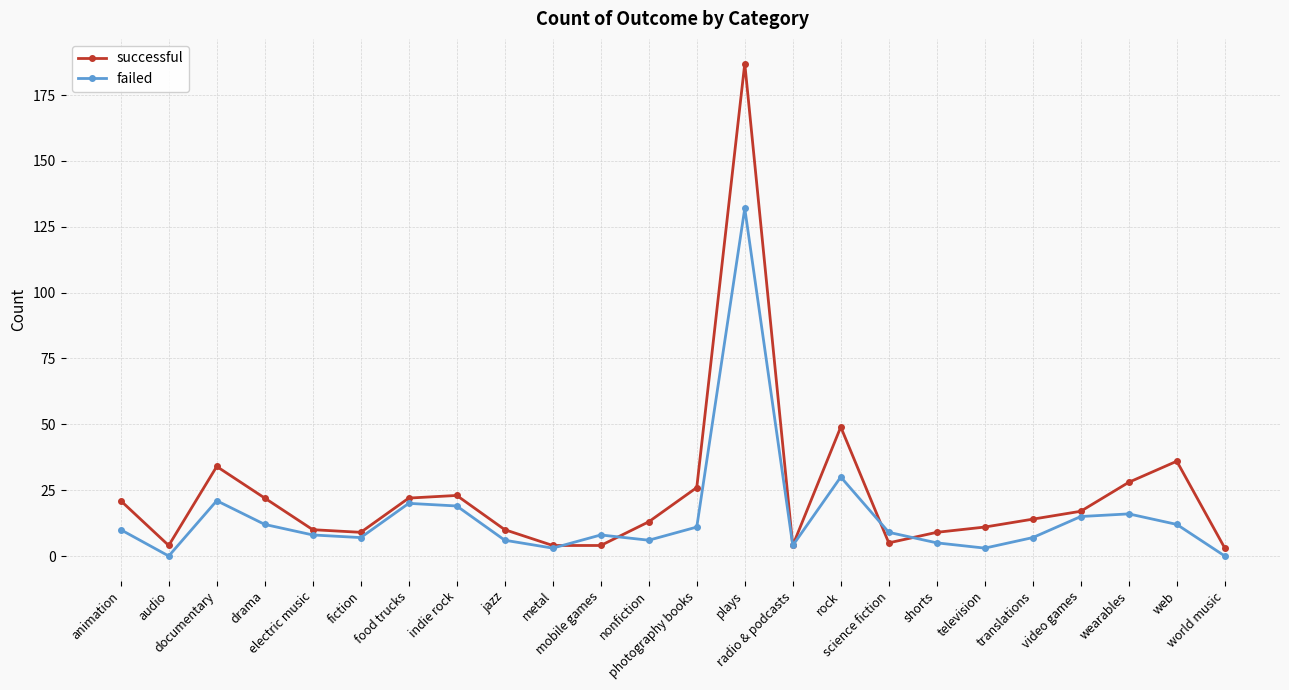

At which category does failed reach its first local valley?

audio